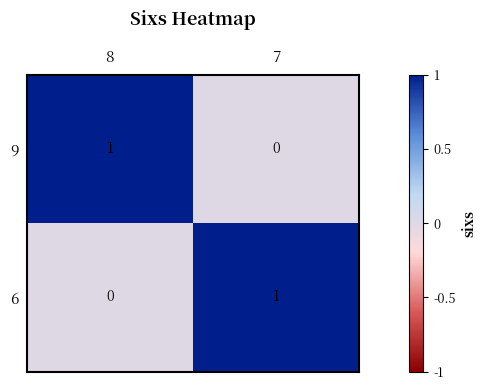

At which label does 6 reach its minimum?

8